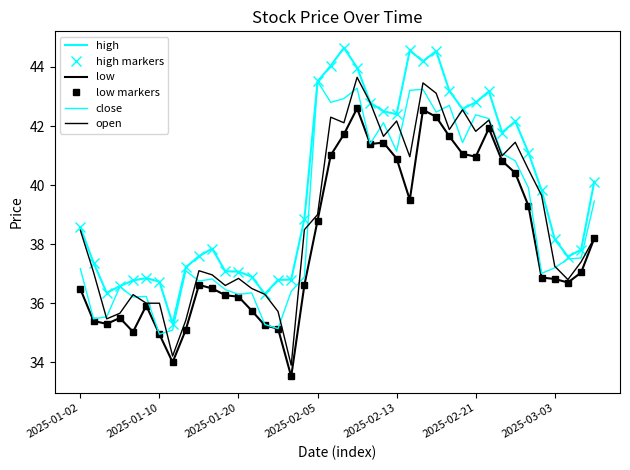

What is the minimum value for high markers?

35.3